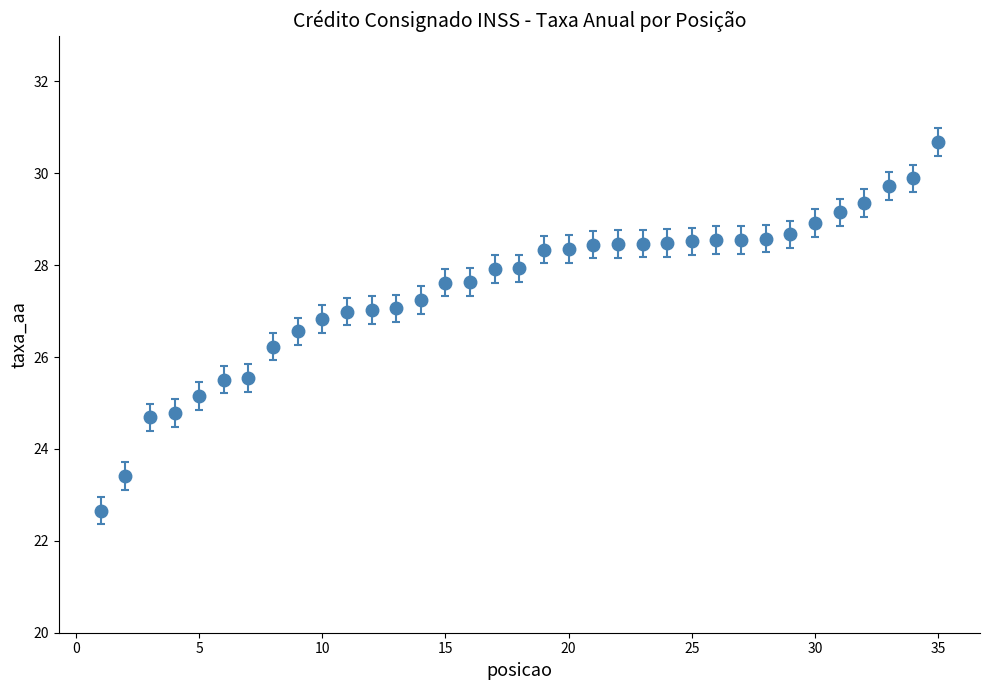

What is the value of the 2nd point from the left?

23.4